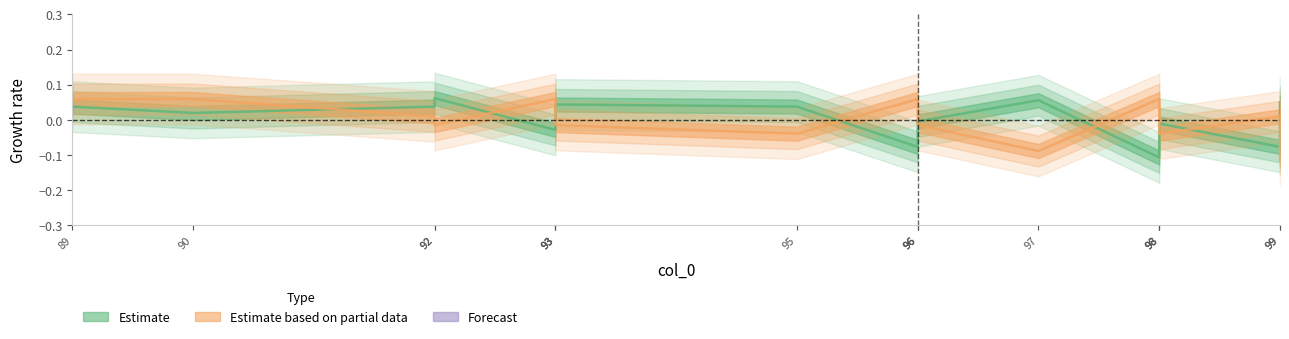

What is the smallest value displayed?

-0.1